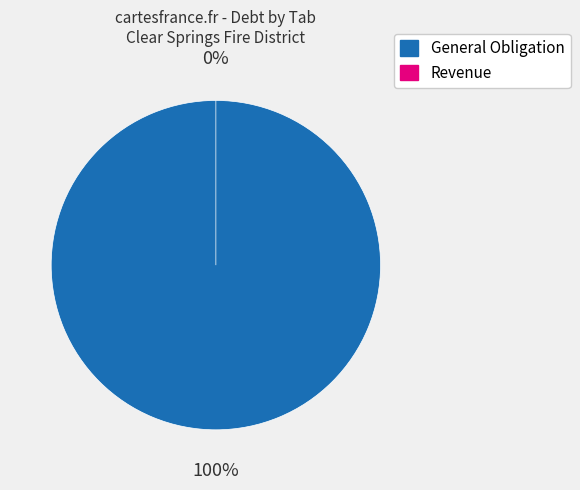

To the nearest percent, what is the difference between the General Obligation and Revenue slice percentages?

100%